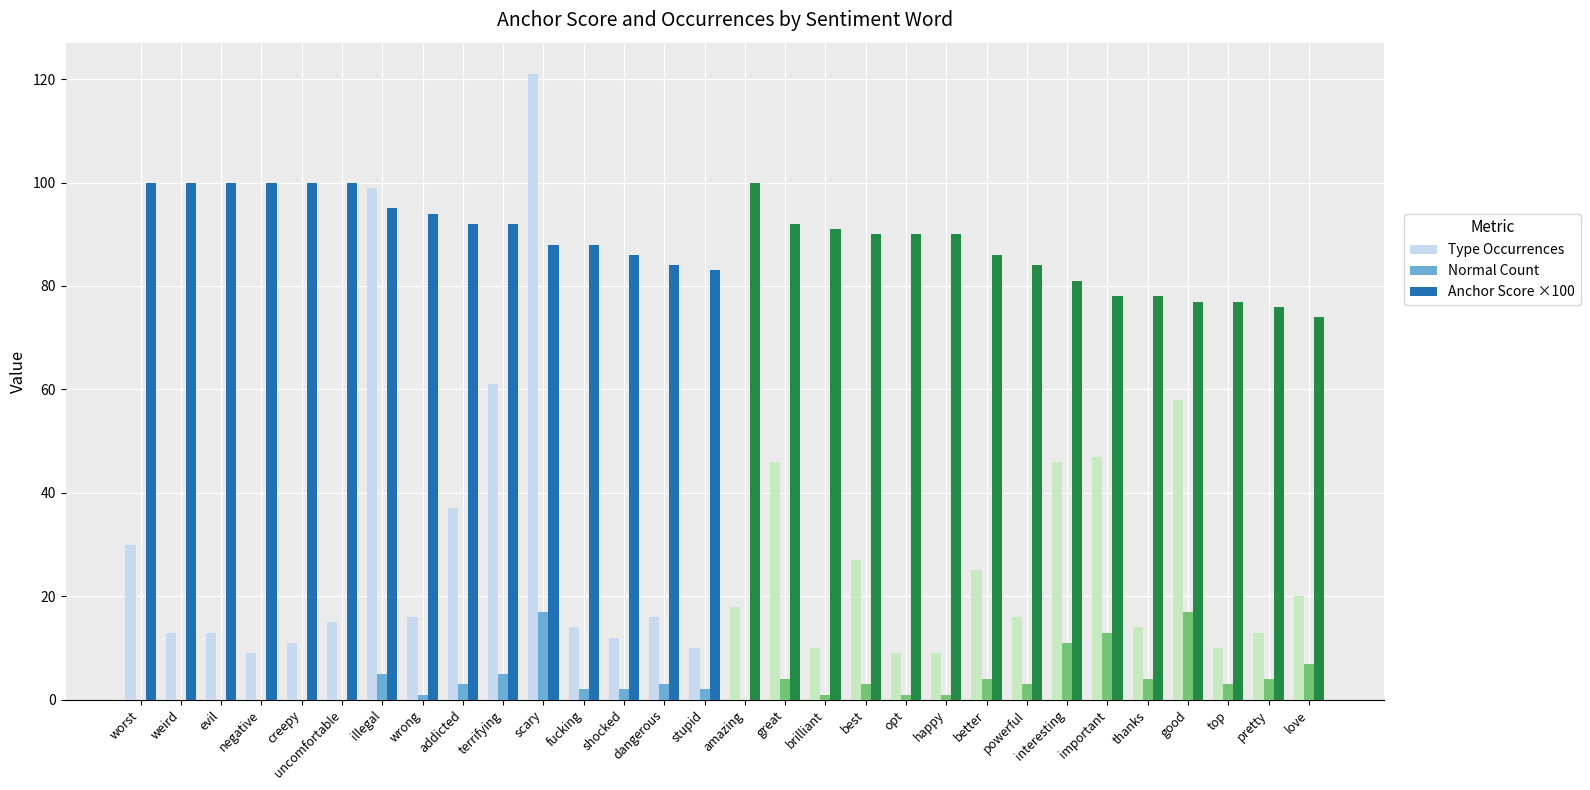

Reading left to right, list all the values displayed in this chart.

Type Occurrences: 30	13	13	9	11	15	99	16	37	61	121	14	12	16	10	18	46	10	27	9	9	25	16	46	47	14	58	10	13	20
Normal Count: 0	0	0	0	0	0	5	1	3	5	17	2	2	3	2	0	4	1	3	1	1	4	3	11	13	4	17	3	4	7
Anchor Score ×100: 100	100	100	100	100	100	95	94	92	92	88	88	86	84	83	100	92	91	90	90	90	86	84	81	78	78	77	77	76	74